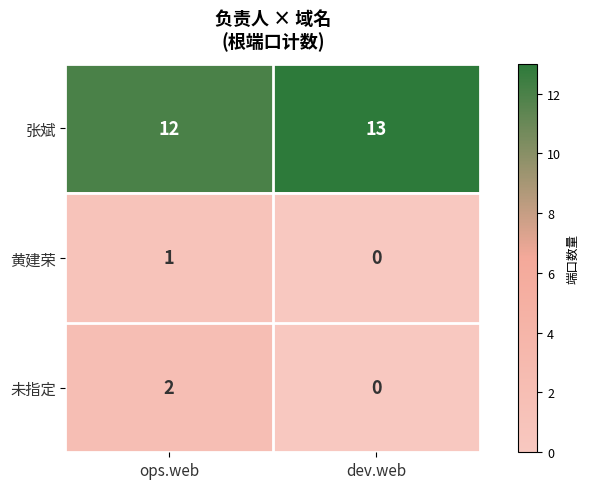

At ops.web, list the series in order from smallest to largest.

黄建荣, 未指定, 张斌